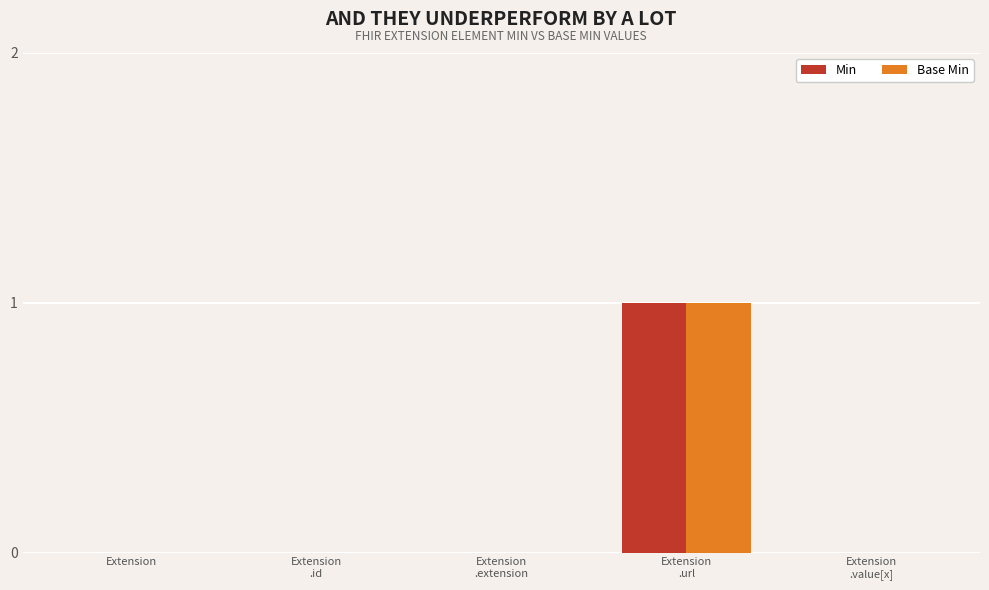

The value of Min at Extension
.extension is 1. True or false?

False